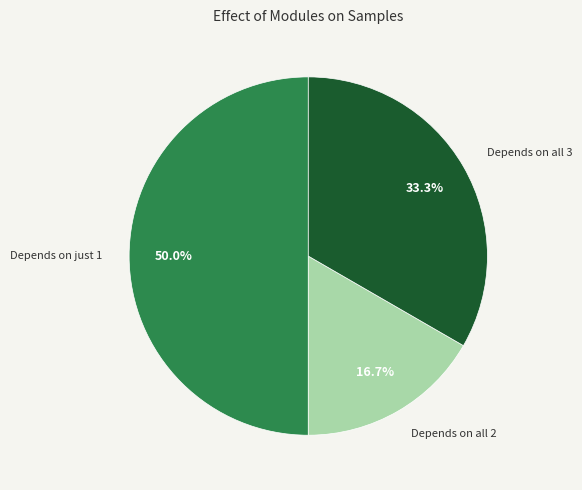

Which slice is the largest?

Depends on just 1